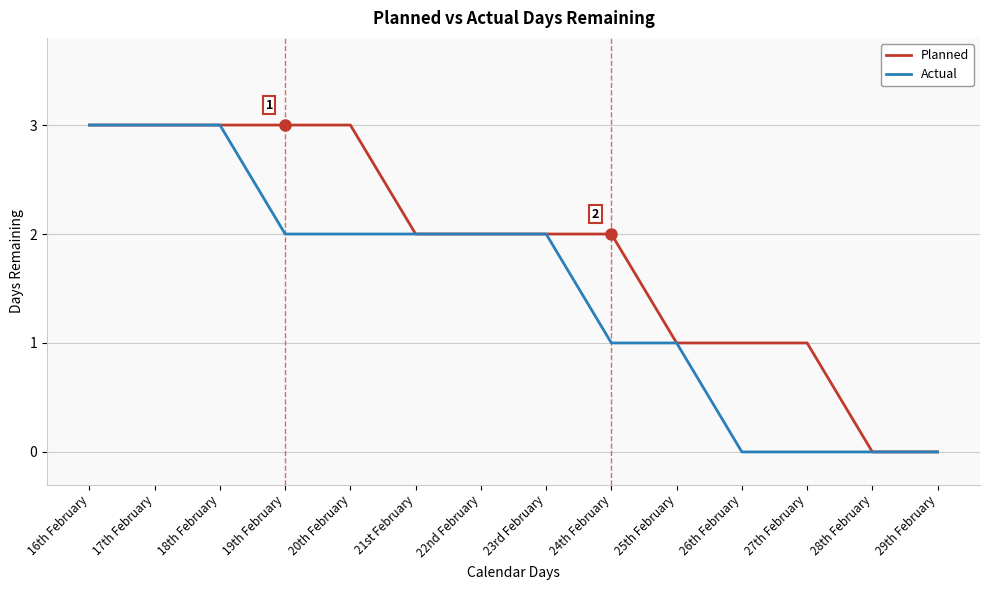

What position from the right is 18th February?

12